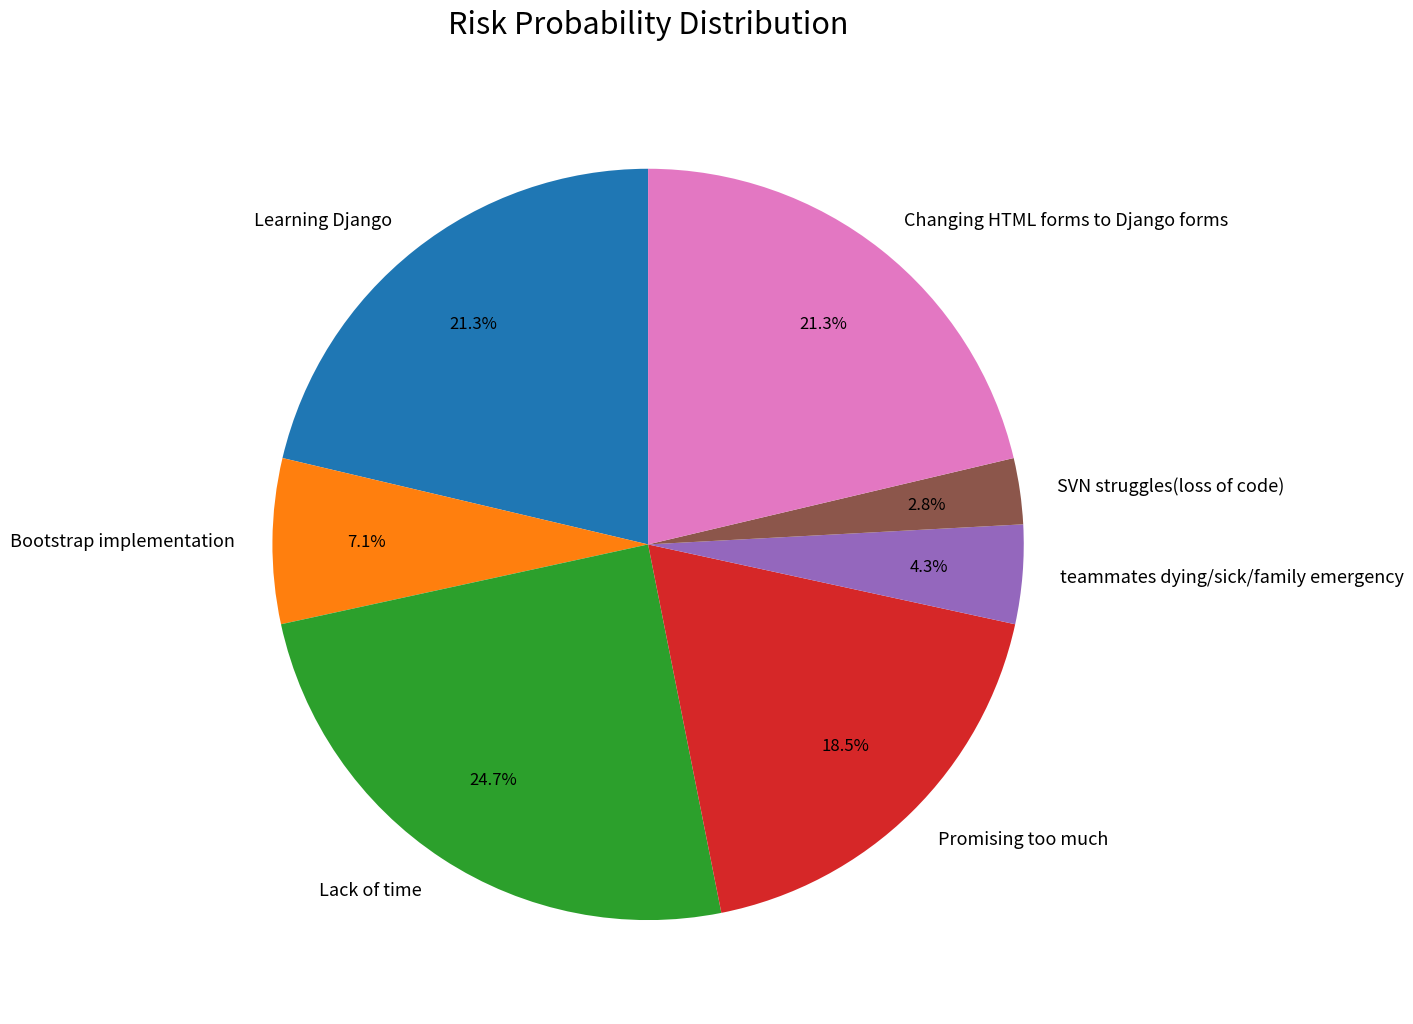

What percentage is the Changing HTML forms to Django forms slice, to the nearest percent?

21%